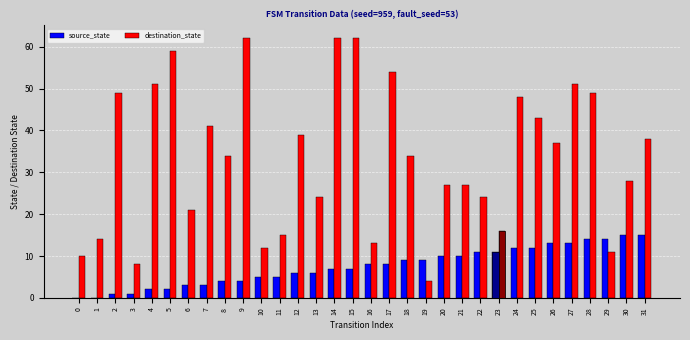

Rank the categories by source_state value from lowest to highest.

0, 1, 2, 3, 4, 5, 6, 7, 8, 9, 10, 11, 12, 13, 14, 15, 16, 17, 18, 19, 20, 21, 22, 23, 24, 25, 26, 27, 28, 29, 30, 31